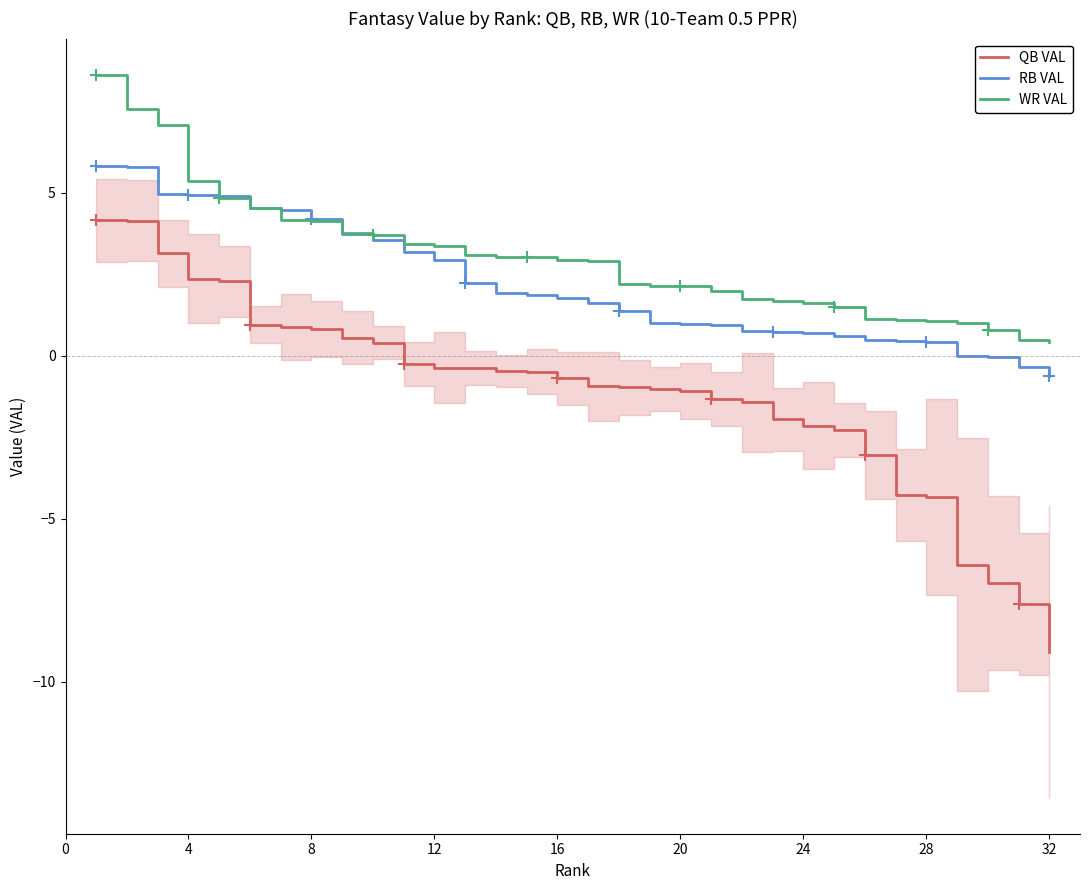

True or false: QB VAL and RB VAL cross at least once.

False